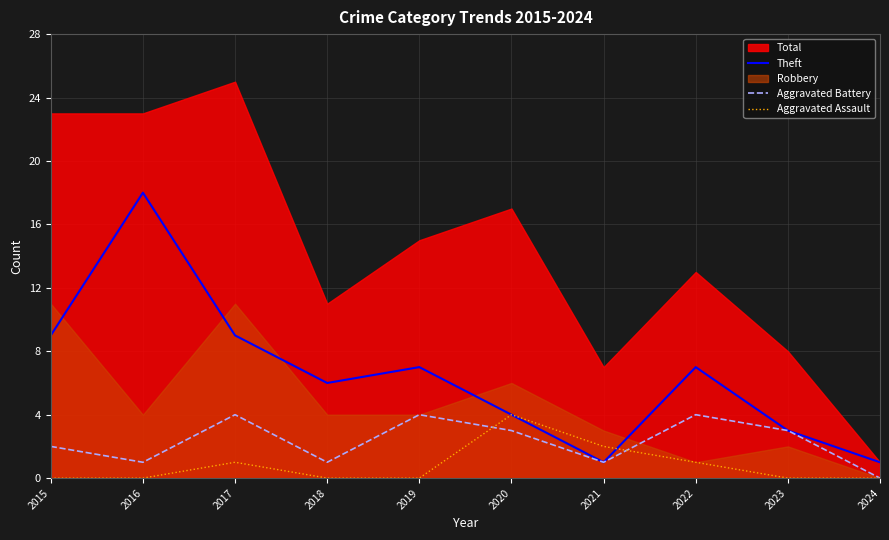

The Aggravated Battery series shows 2 at 2015. True or false?

True